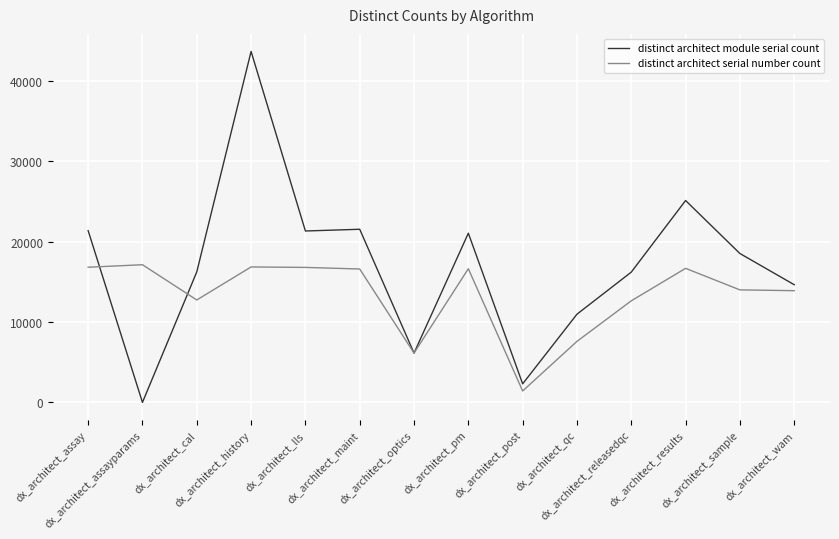

Which series has the widest spread of values?

distinct architect module serial count